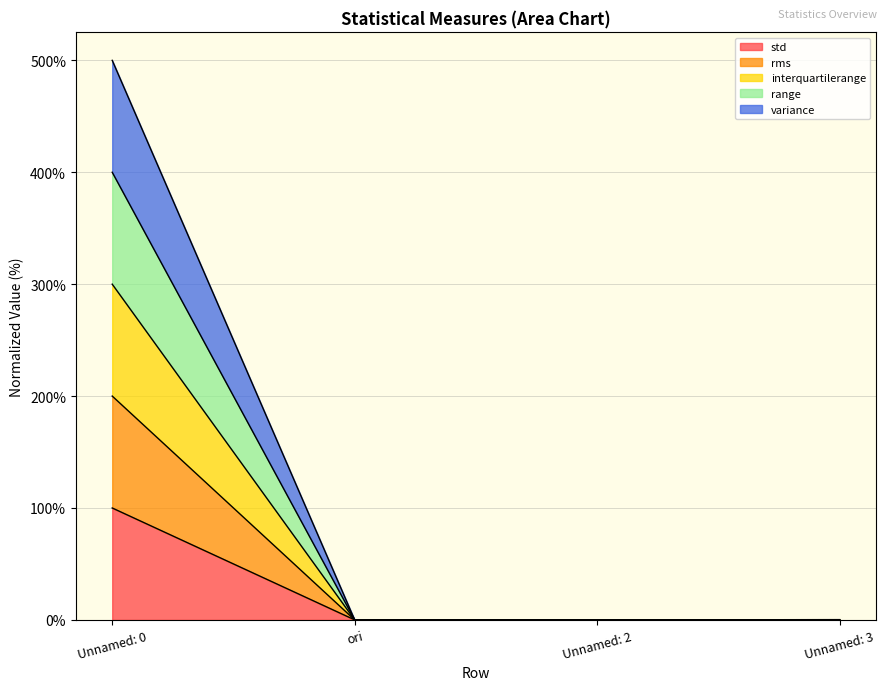

The variance series shows 0.2 at Unnamed: 3. True or false?

False